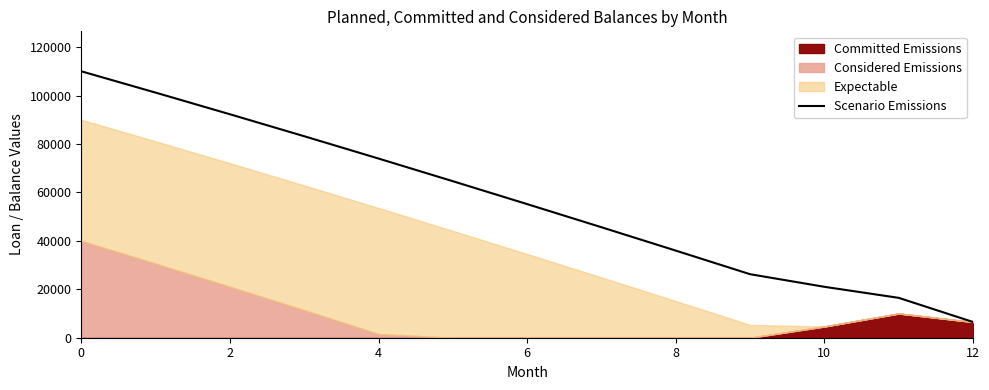

What is the difference between the values at 11 and 10?

4558.4